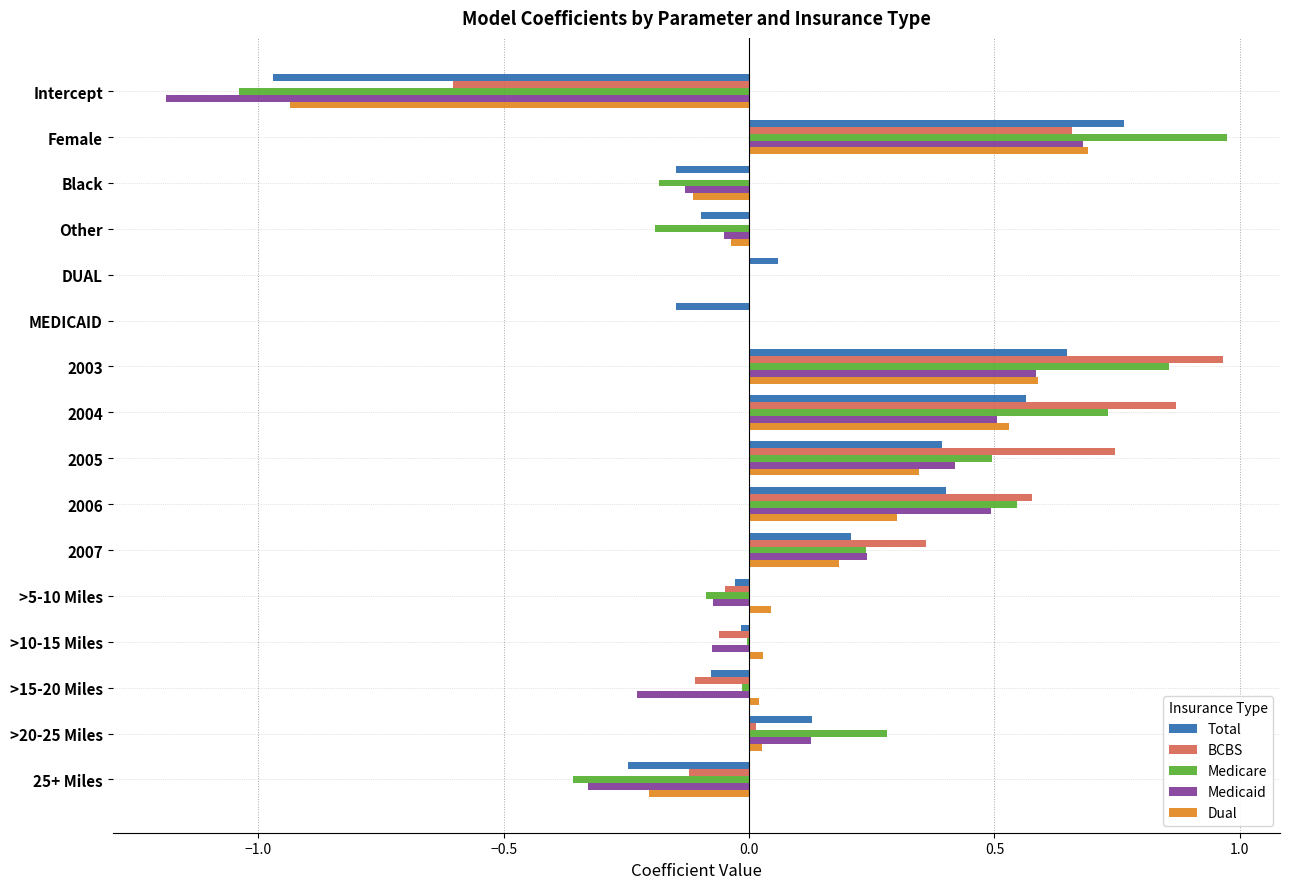

Which series changed the most between DUAL and >15-20 Miles?

Medicaid